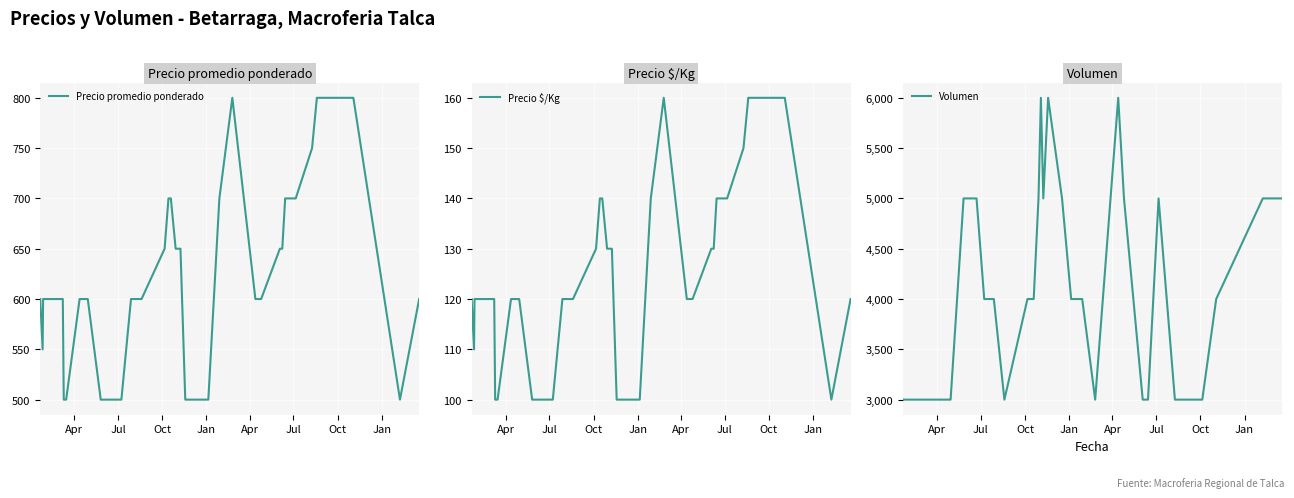

Which series has the largest total across all categories?

Volumen